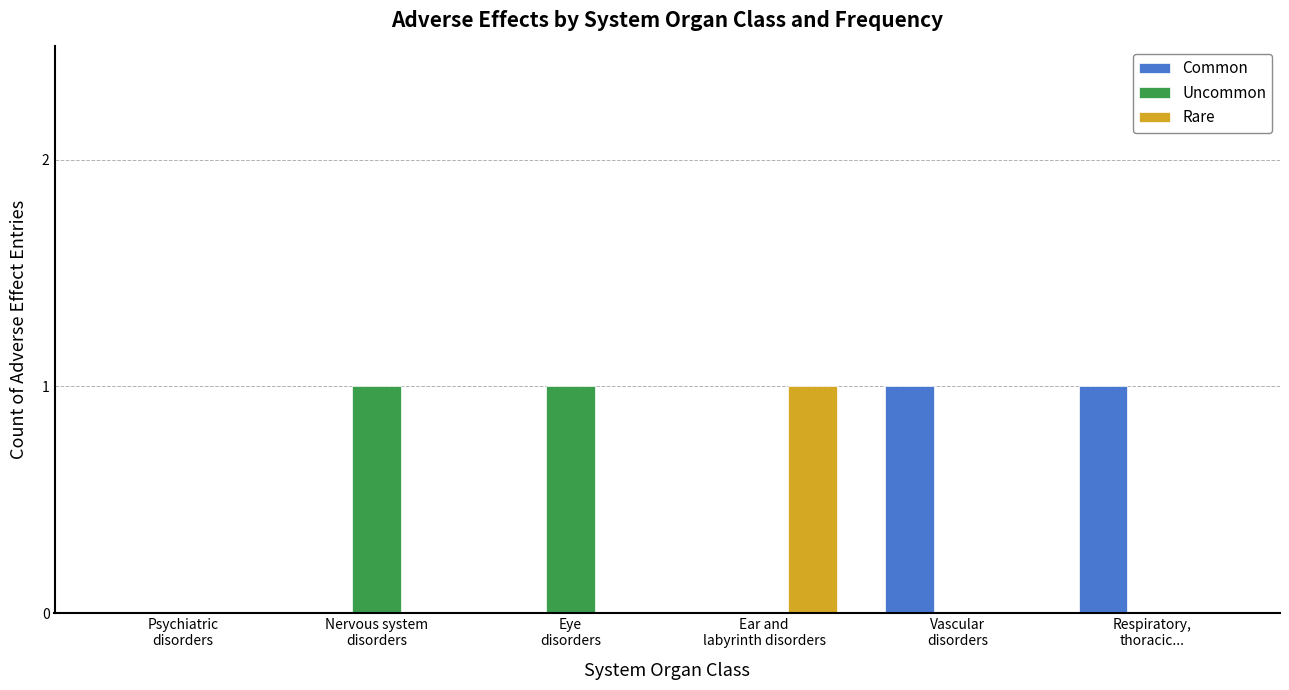

Count the Common values in the range 0 to 1.

6